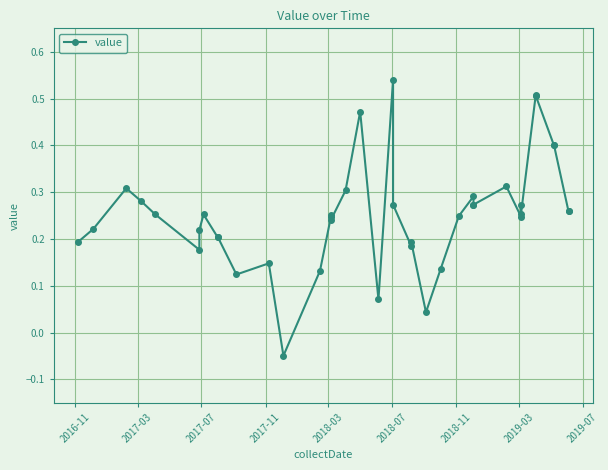

What is the sum of all values?

10.1